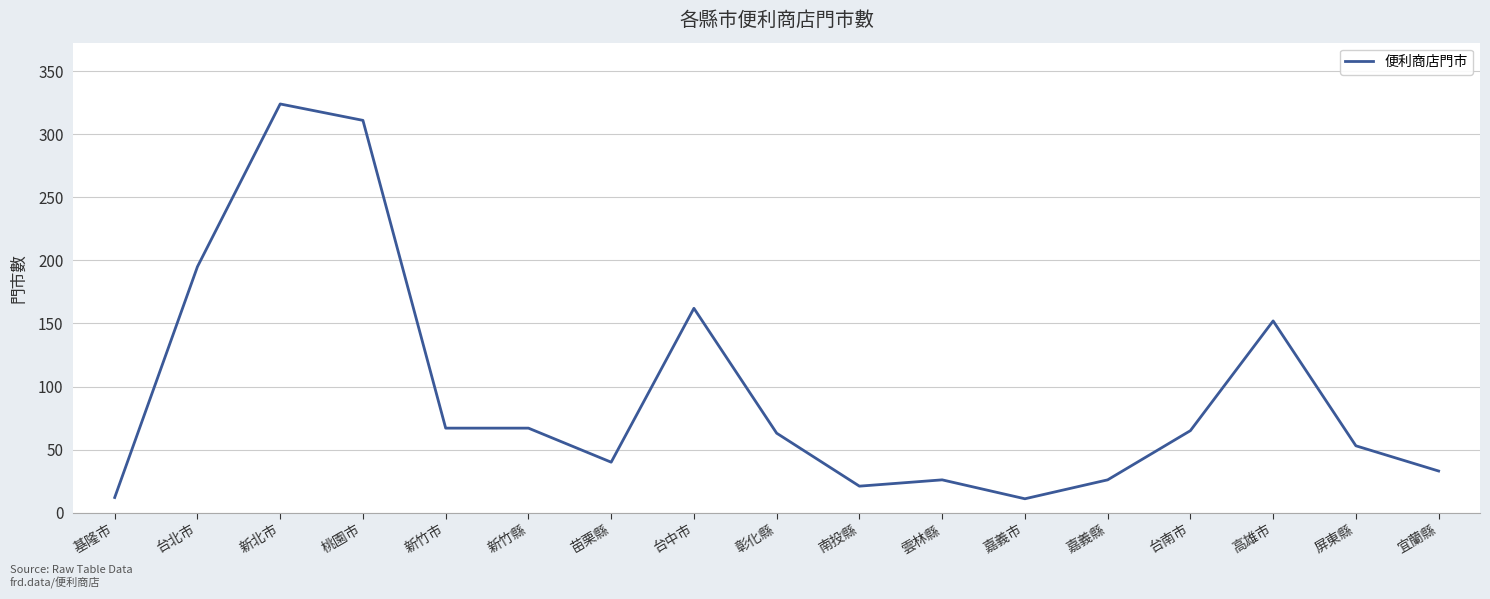

What is the difference between the maximum and minimum values?

313